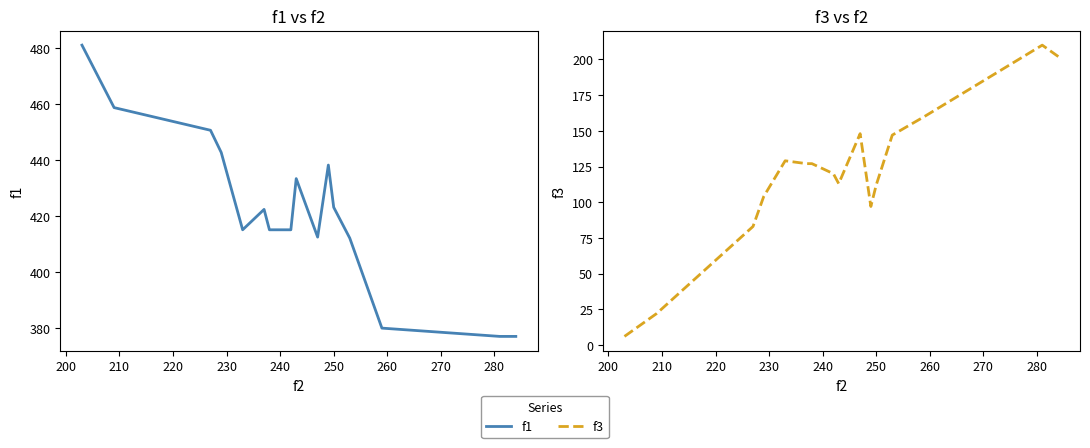

What is the average value of the f3 series?

119.2